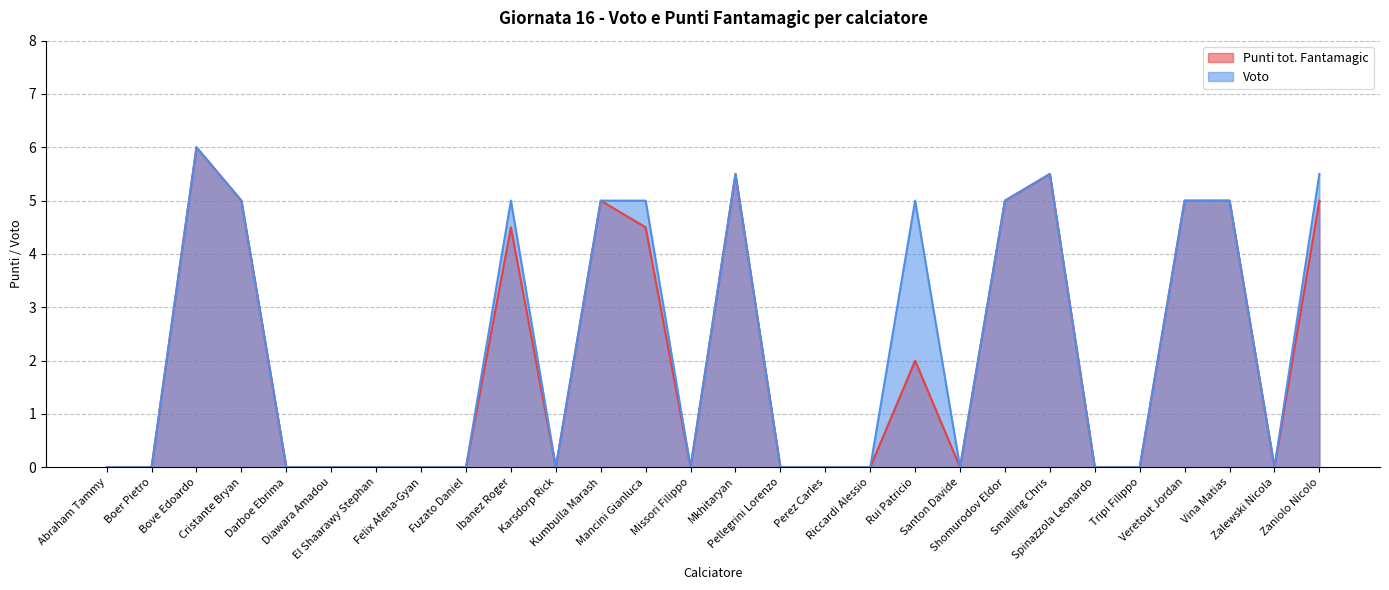

Read the Punti tot. Fantamagic value at Mkhitaryan.

5.5